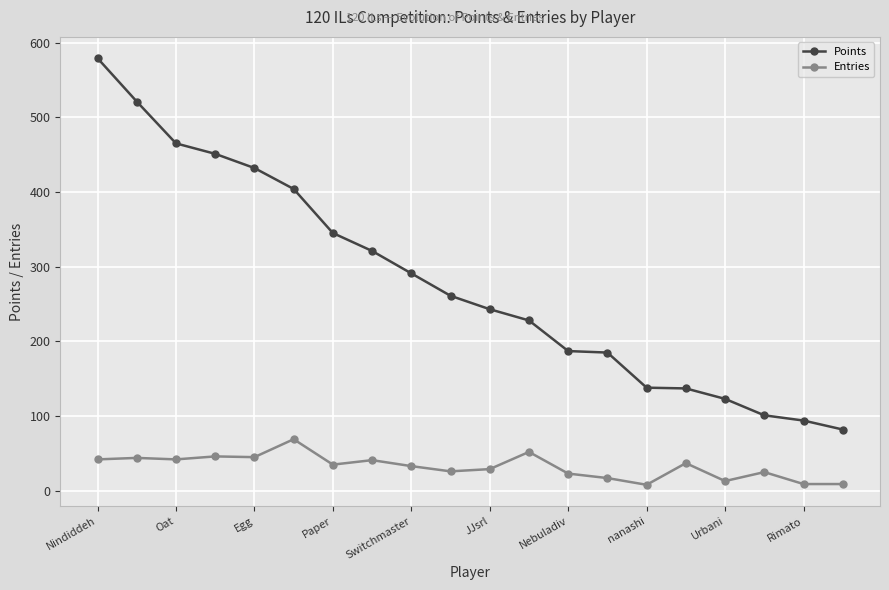

True or false: Entries has more than 0 points higher than both neighbors.

True